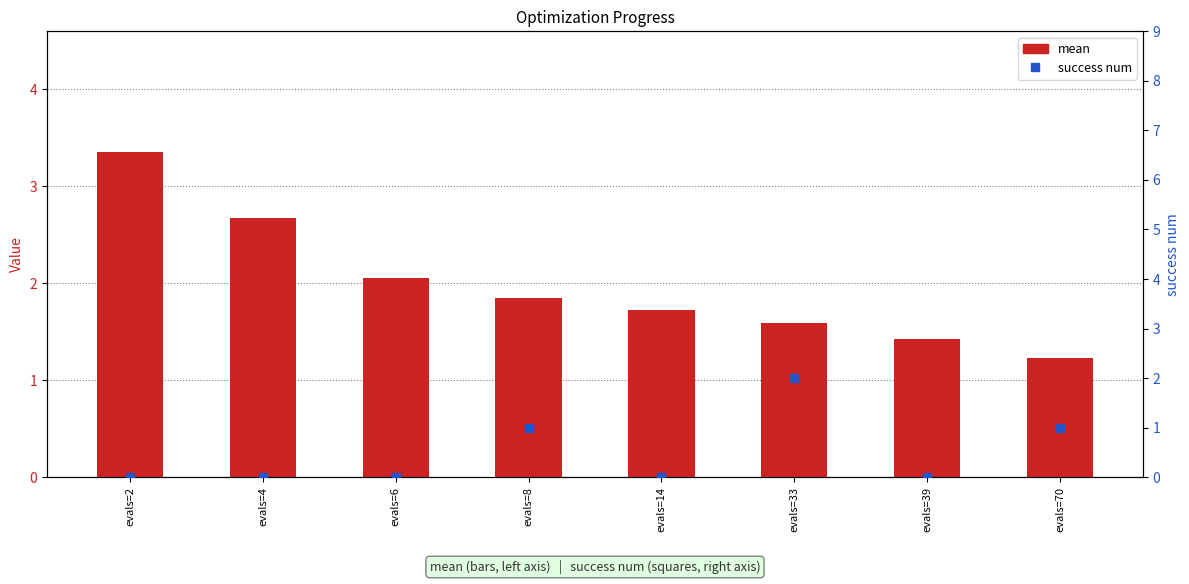

Which series reaches the minimum Y coordinate?

success num